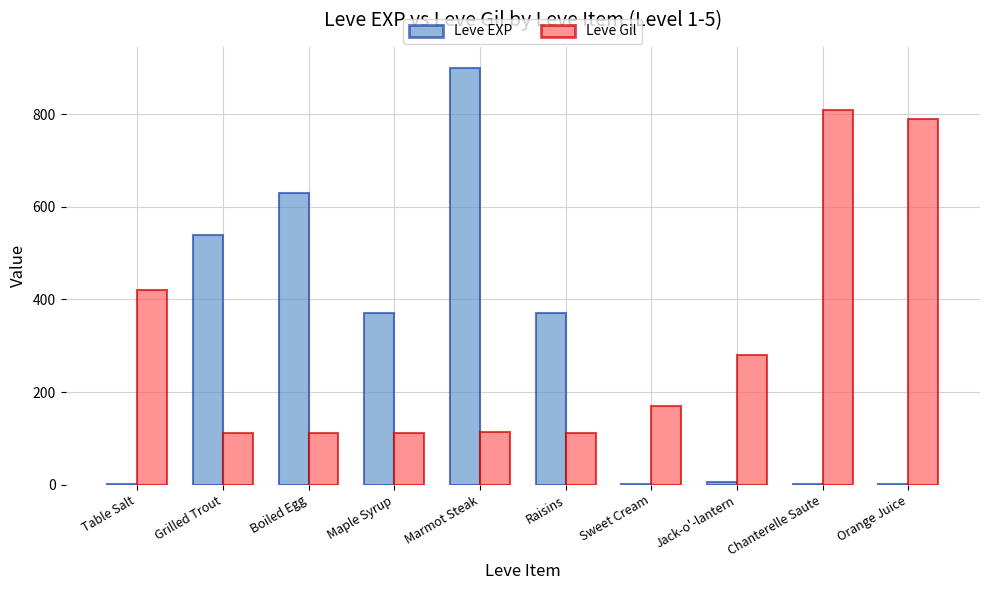

What is the difference between the Leve Gil values at Table Salt and Boiled Egg?

308